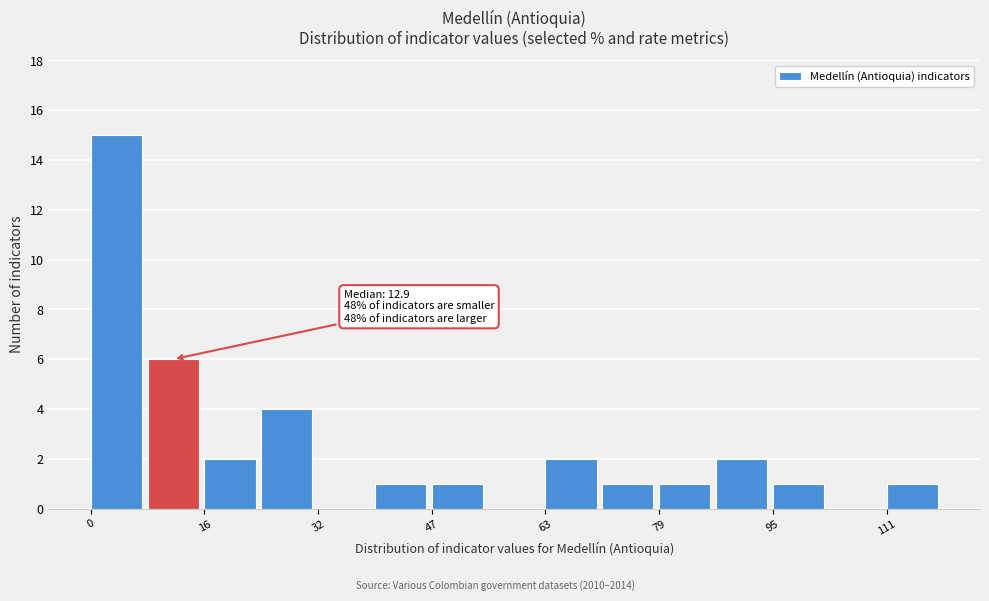

Around what value on the x-axis is the tallest bar? Give the approximate position of its centre, as read against the axis.

4